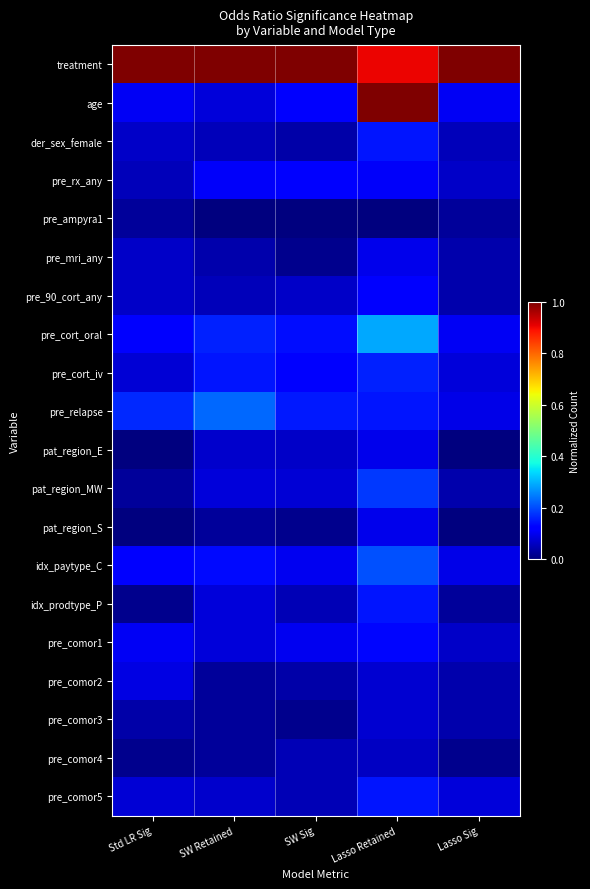

Which category has the highest value across all series?

Std LR Sig